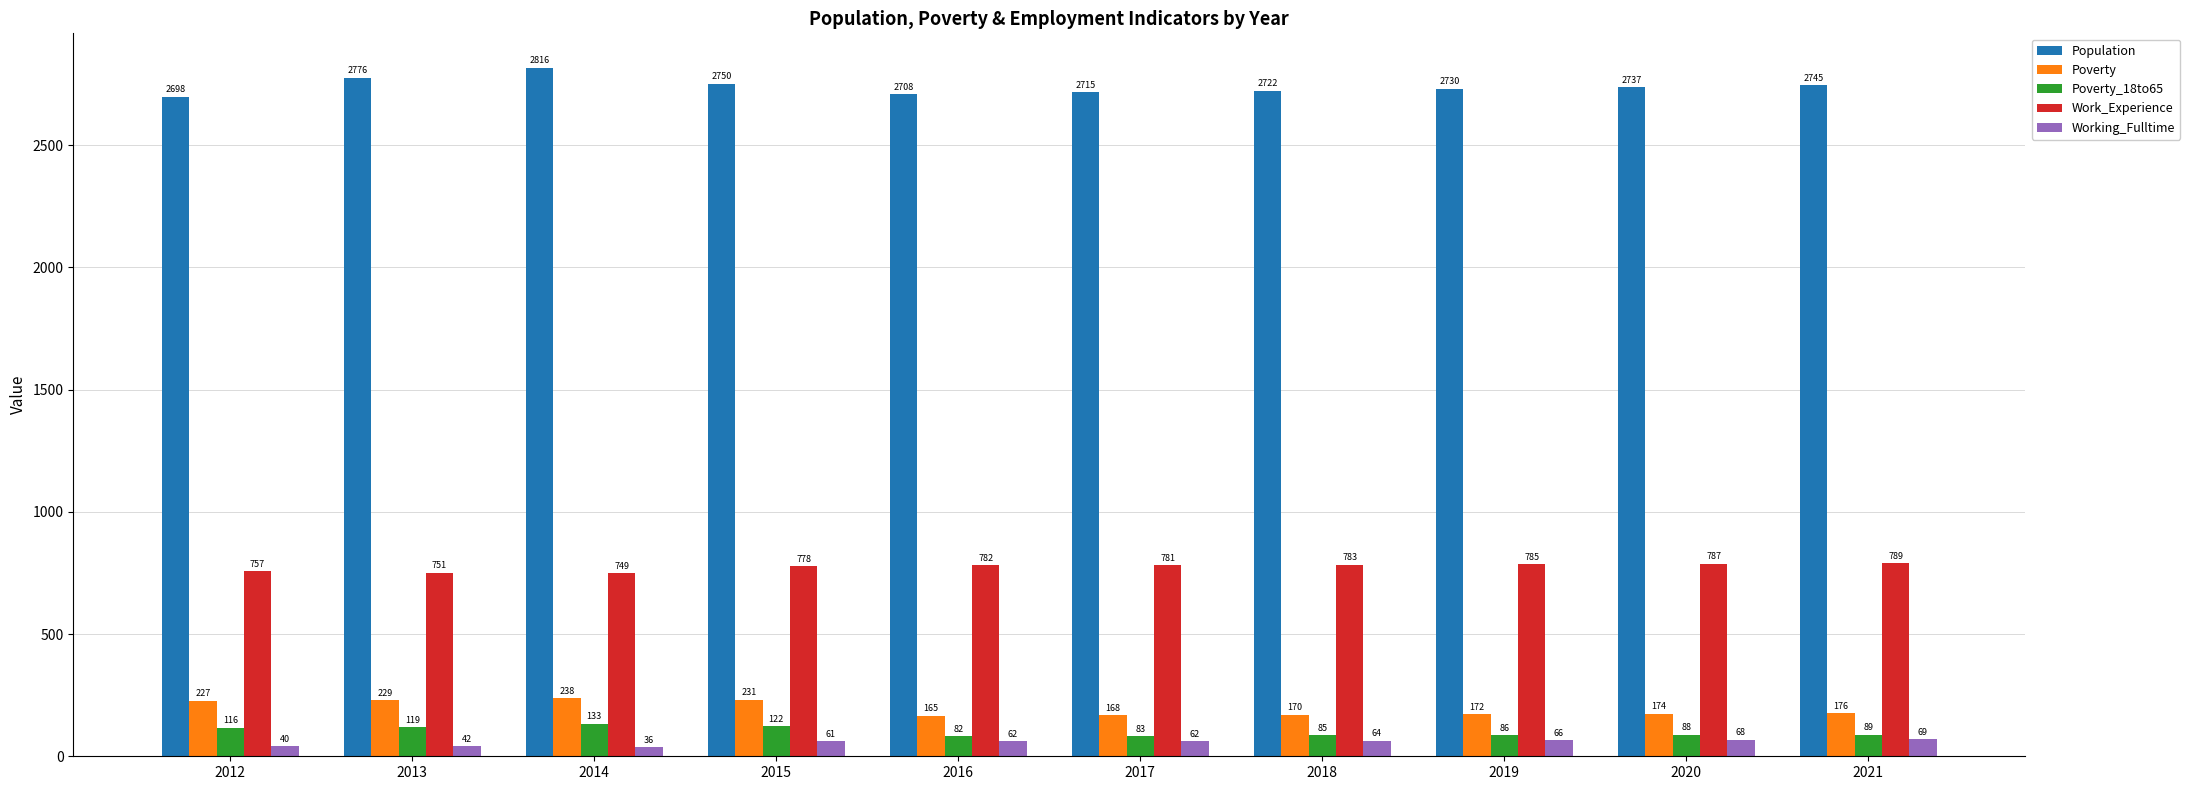

What is the sum of all Working_Fulltime values?

570